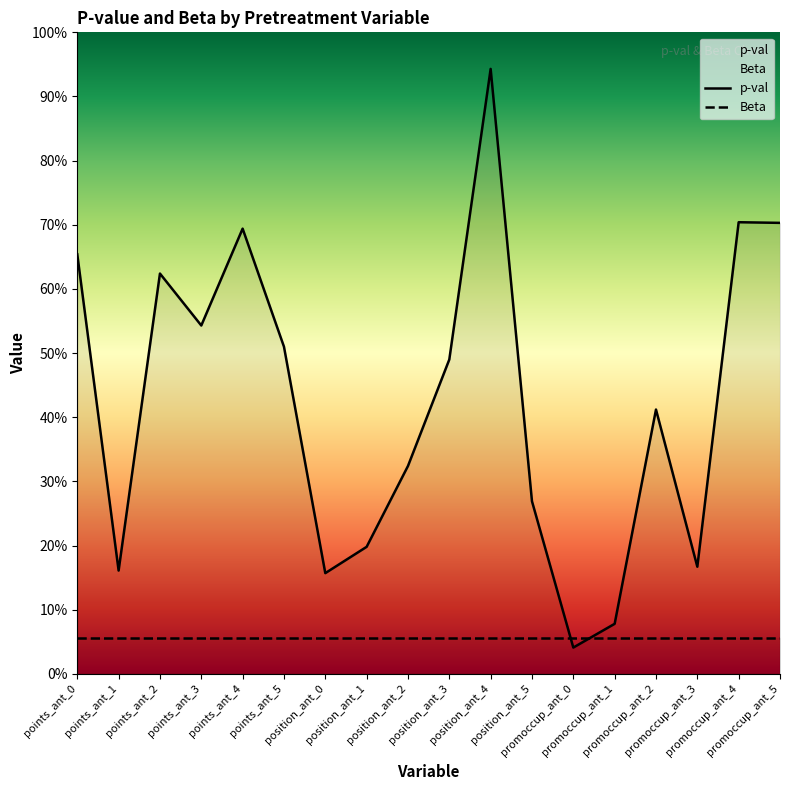

How many lines are shown in the chart?

1